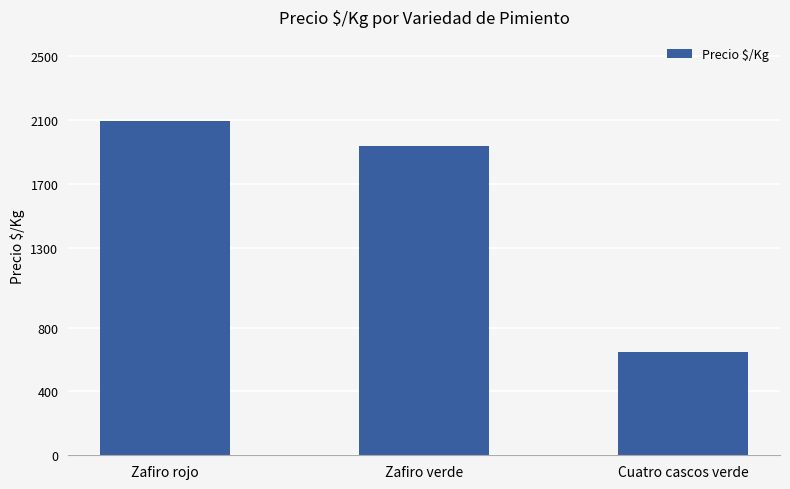

The value at Cuatro cascos verde is 649.0. True or false?

True